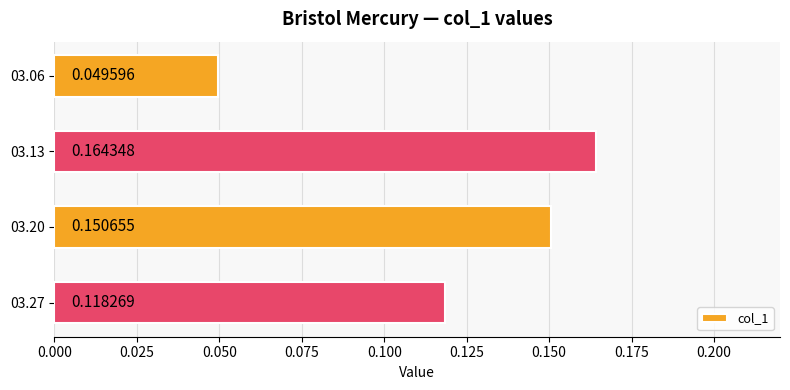

Between 03.06 and 03.13, which is larger?

03.13